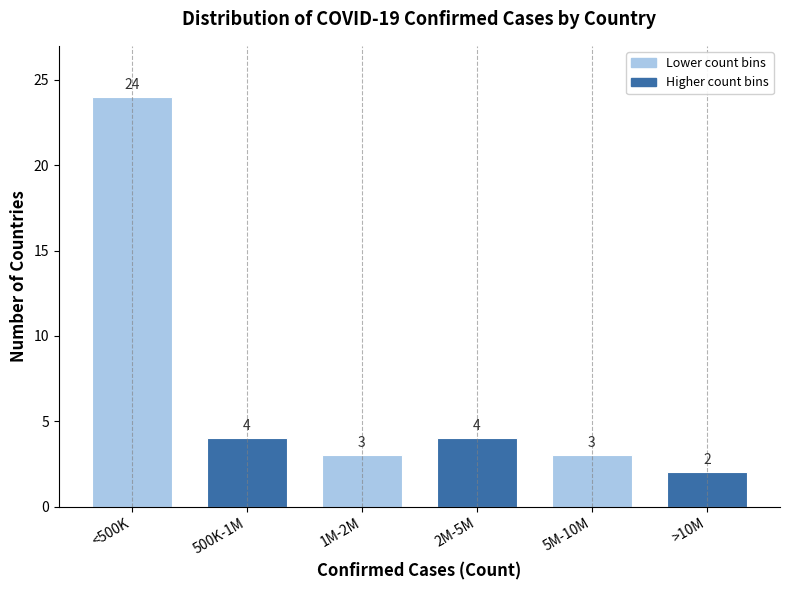

Reading right to left, what are all the values shown in this chart?

>10M=2	5M-10M=3	2M-5M=4	1M-2M=3	500K-1M=4	<500K=24